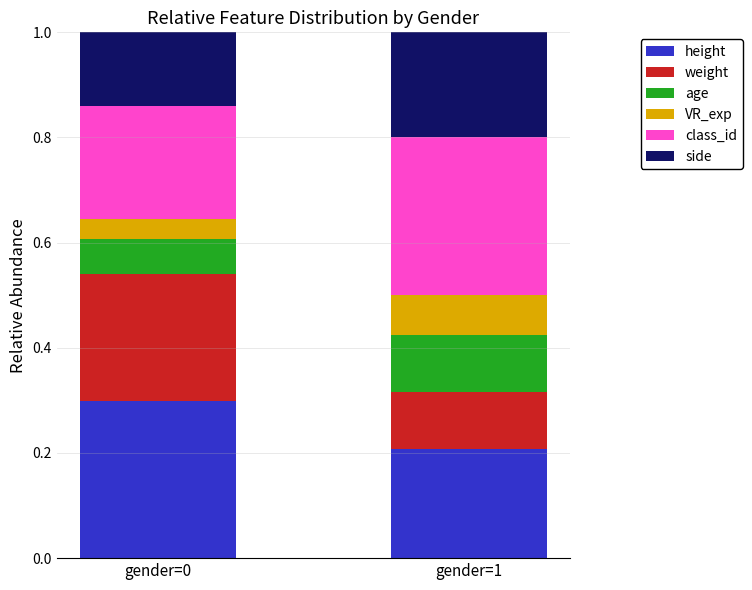

The value of height at gender=1 is 0.3. True or false?

False